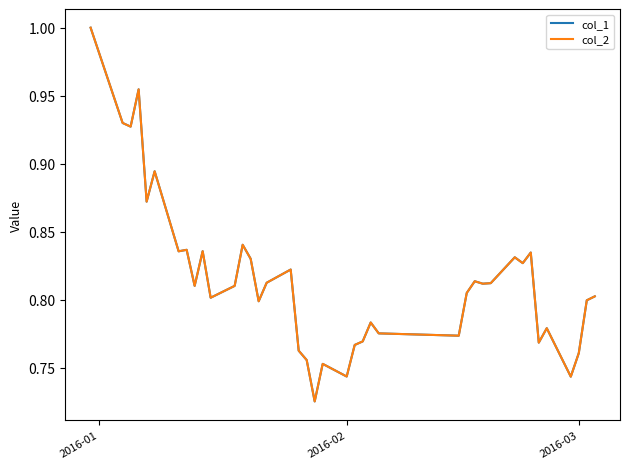

What is the value of the col_2 point at the 4th from the left?

1.0